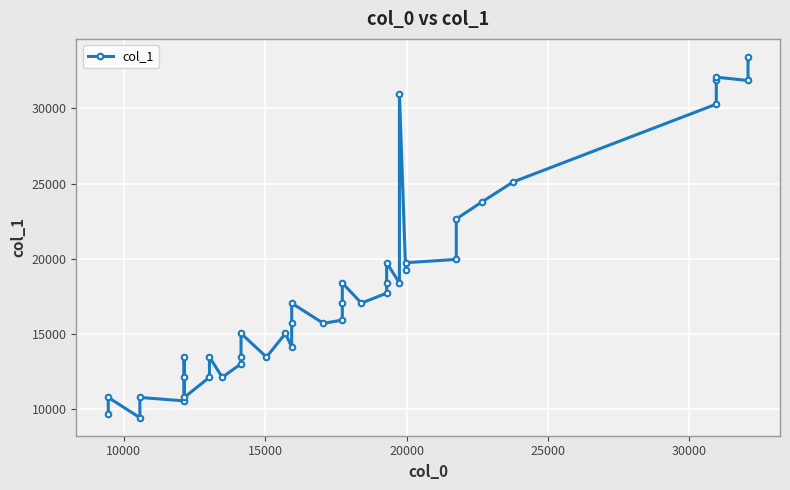

How many interior local valleys (lower than both neighbors) does the data have?

11